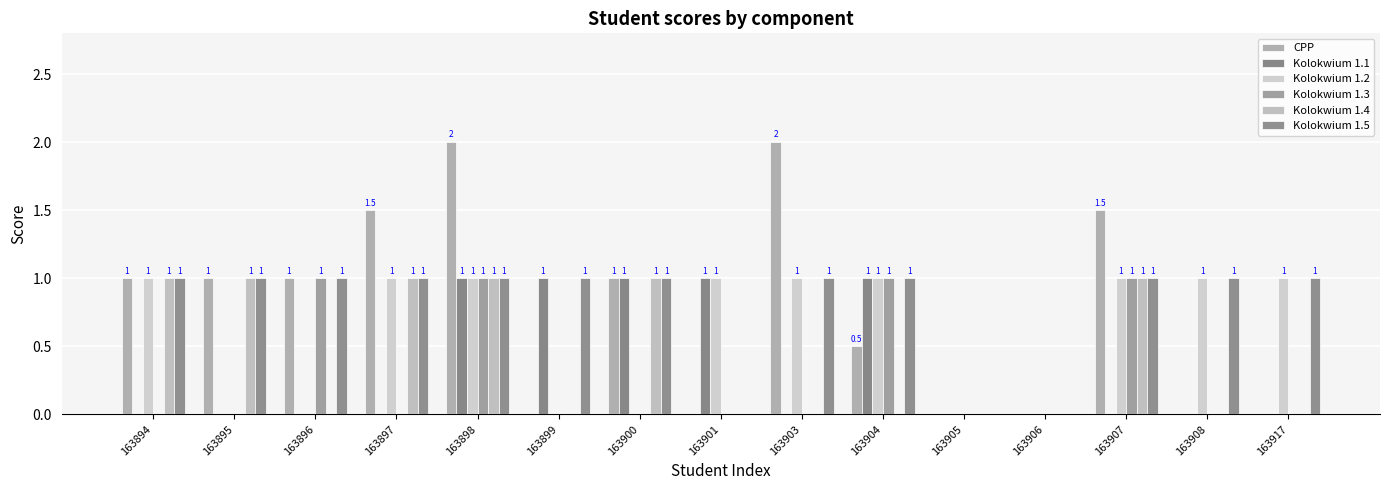

What is the difference between the maximum and minimum values in the Kolokwium 1.3 series?

1.0